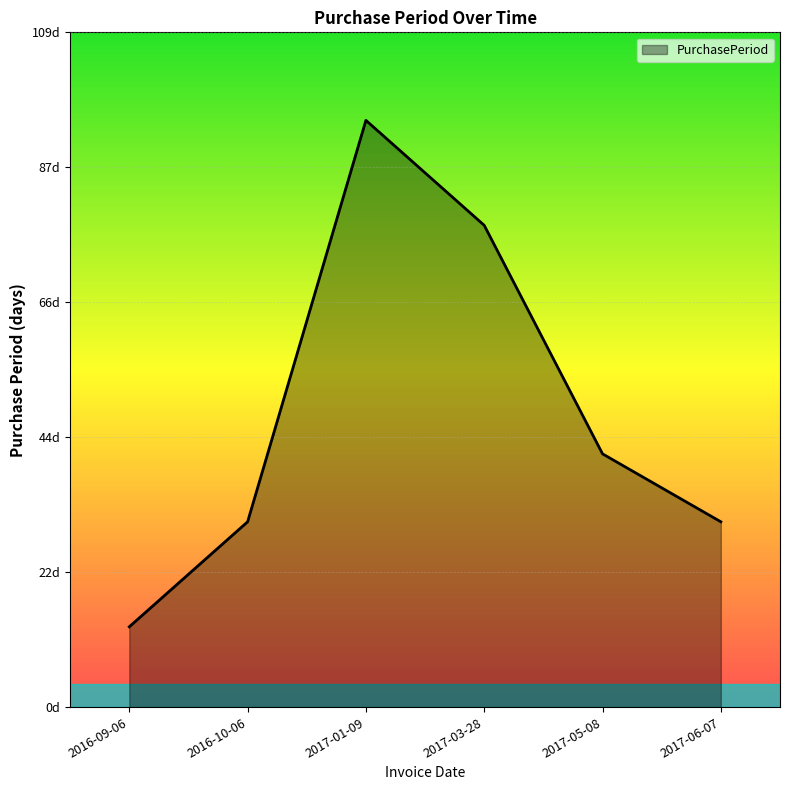

What is the average value?

48